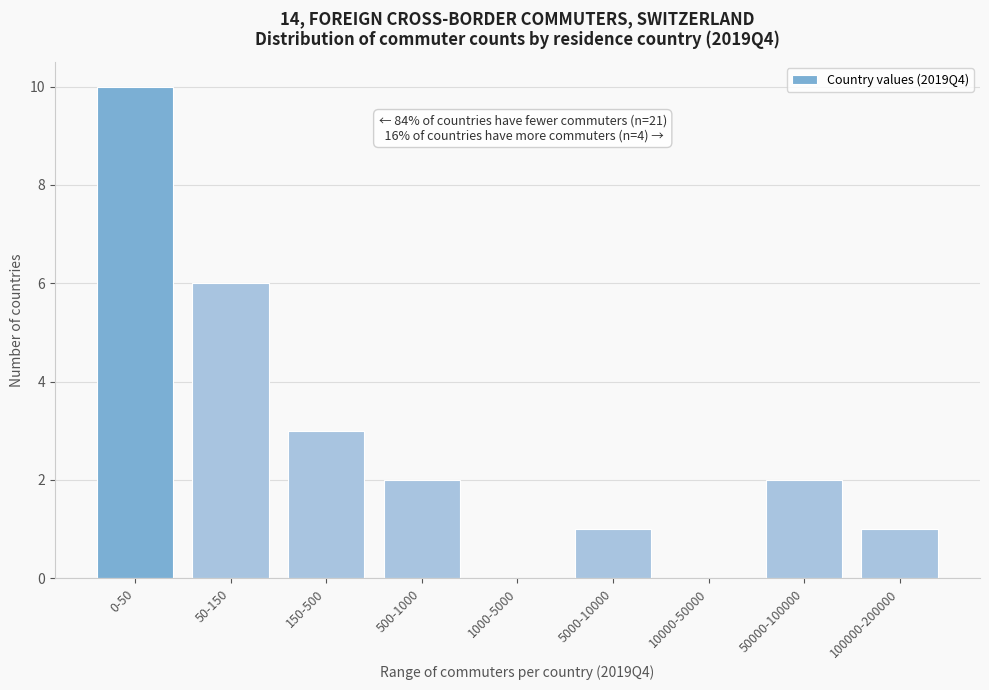

Reading left to right, transcribe all the data shown in this chart.

0-50=10	50-150=6	150-500=3	500-1000=2	1000-5000=0	5000-10000=1	10000-50000=0	50000-100000=2	100000-200000=1